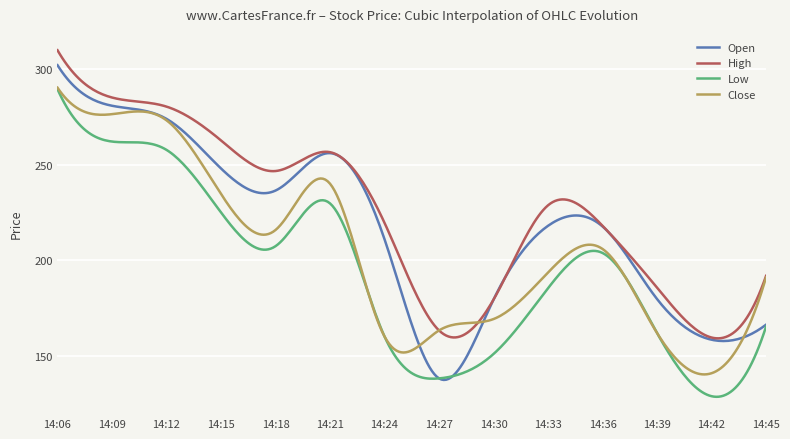

True or false: Low and High cross at least once.

False